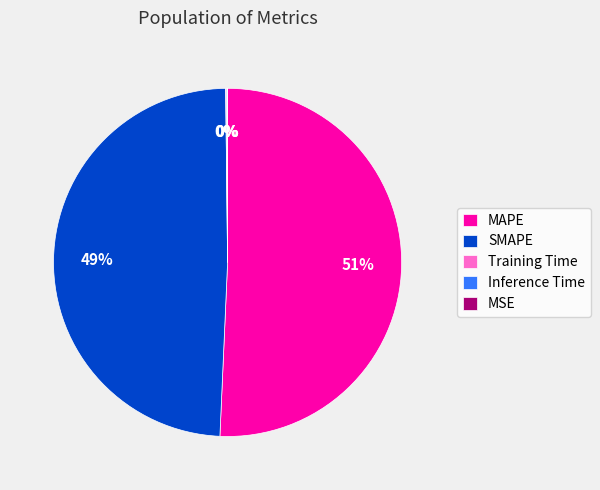

Which category accounts for the majority?

MAPE